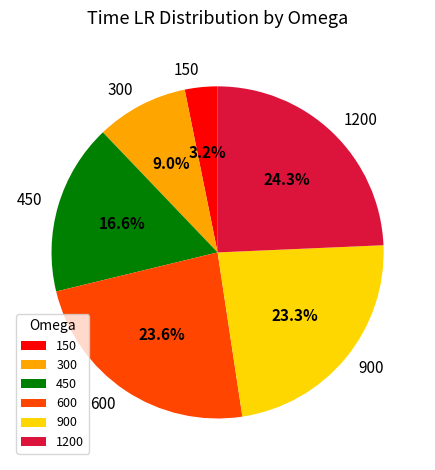

Does 450 account for over 50% of the chart?

No